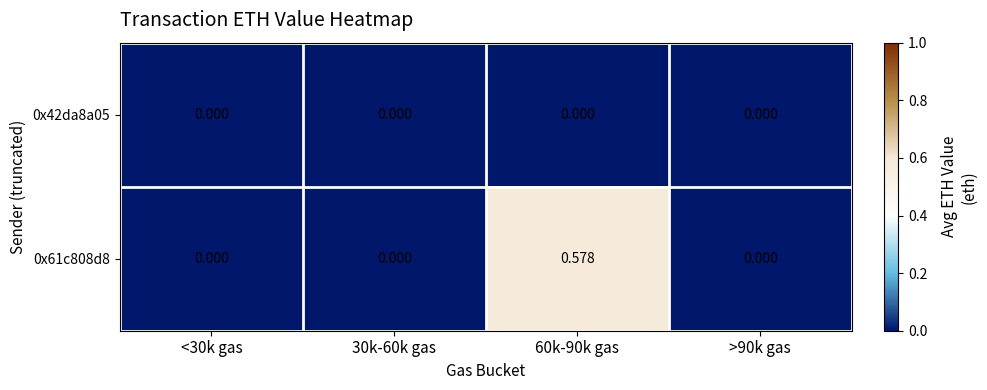

How many values in 0x61c808d8 are above zero?

1